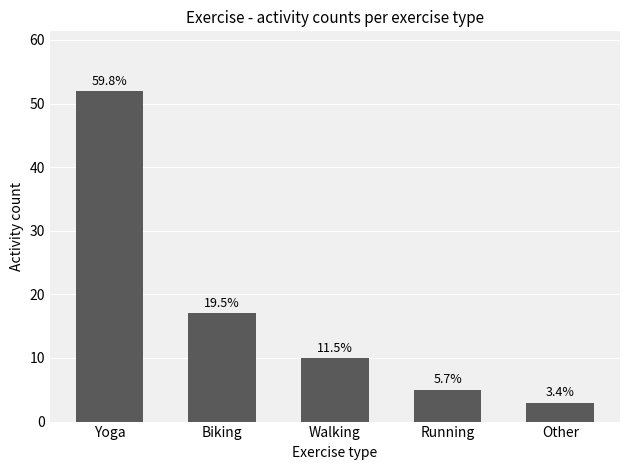

Where is the data nearest to the value 27?

Biking